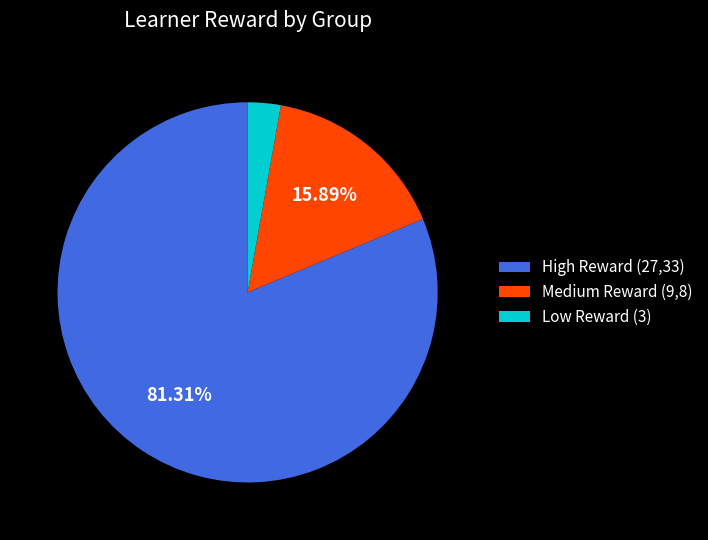

Combined, do Medium Reward (9,8) and High Reward (27,33) account for over 50%?

Yes